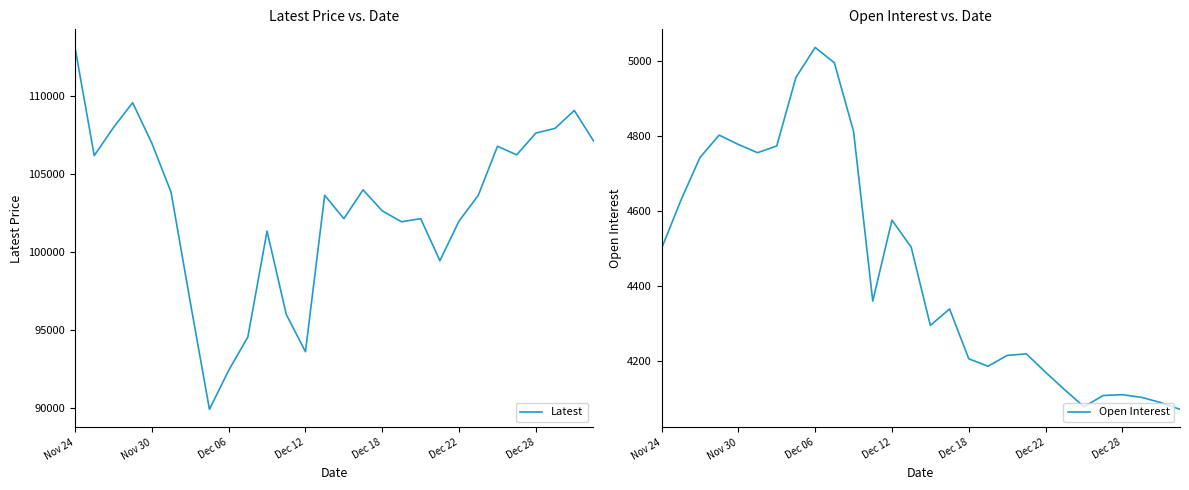

At which label does Open Interest reach its peak?

Dec 06